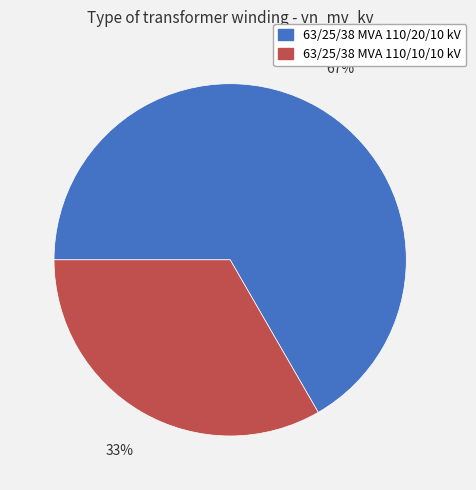

How many segments does this pie chart have?

2